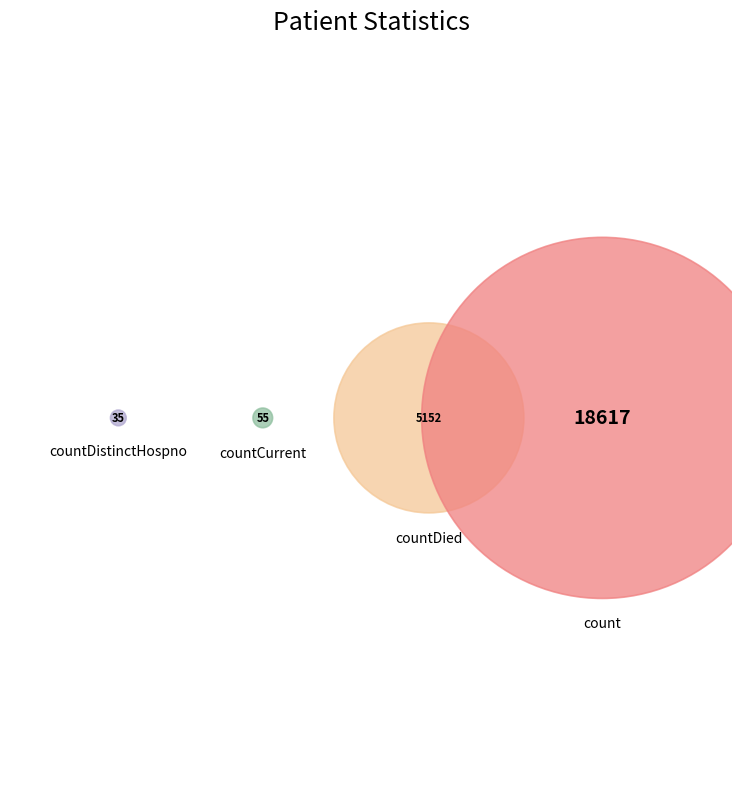

To the nearest percent, what is the difference between the largest and smallest slice percentages?

78%